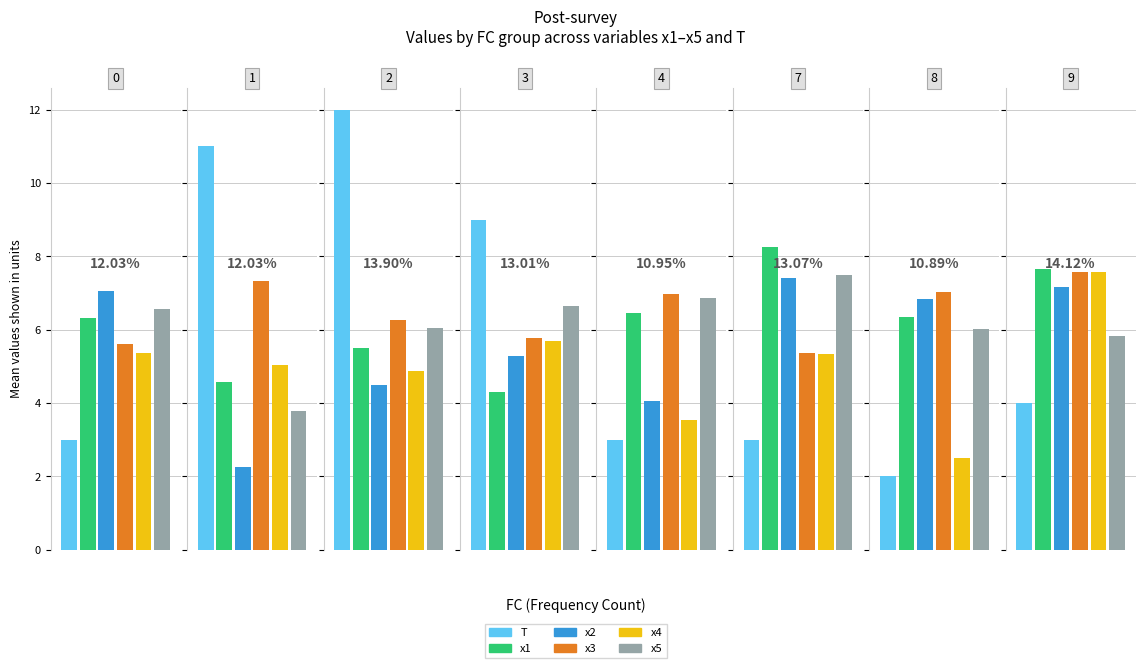

Reading left to right, transcribe all the data shown in this chart.

T: 3.0	11.0	12.0	9.0	3.0	3.0	2.0	4.0
x1: 6.3	4.6	5.5	4.3	6.5	8.2	6.3	7.7
x2: 7.0	2.3	4.5	5.3	4.1	7.4	6.8	7.2
x3: 5.6	7.3	6.3	5.8	7.0	5.4	7.0	7.6
x4: 5.4	5.0	4.9	5.7	3.5	5.3	2.5	7.6
x5: 6.6	3.8	6.0	6.6	6.9	7.5	6.0	5.8